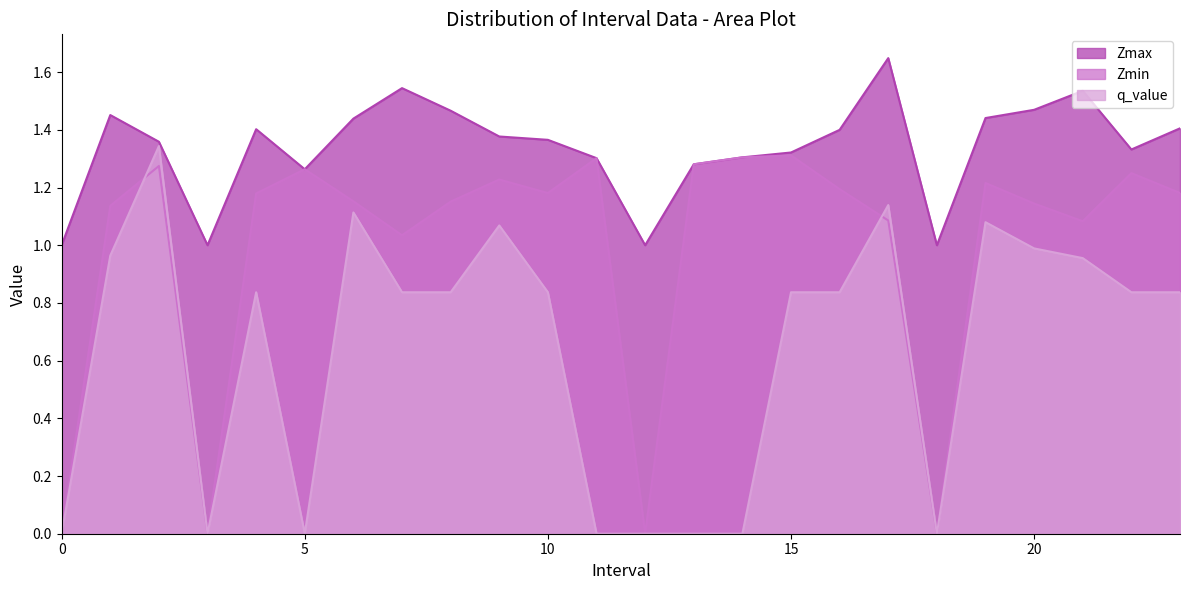

The Zmax series shows 1.4 at 23.0. True or false?

True